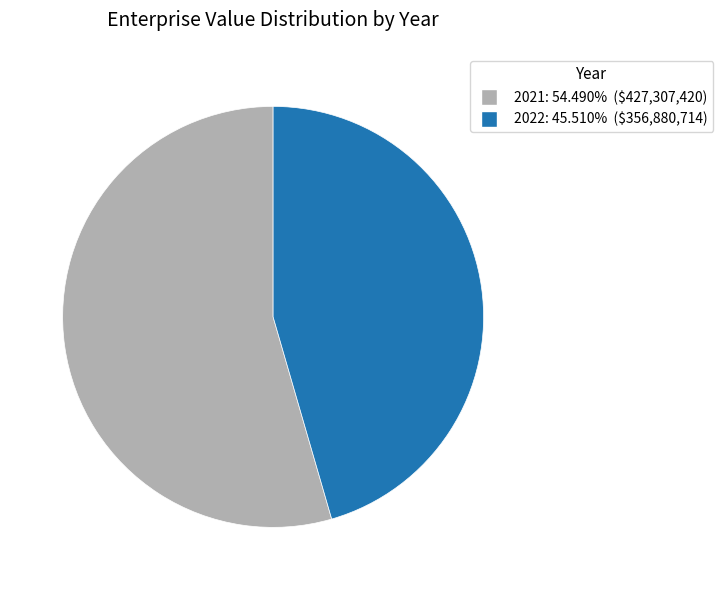

Is it true that 2022 is 40% of the pie?

False